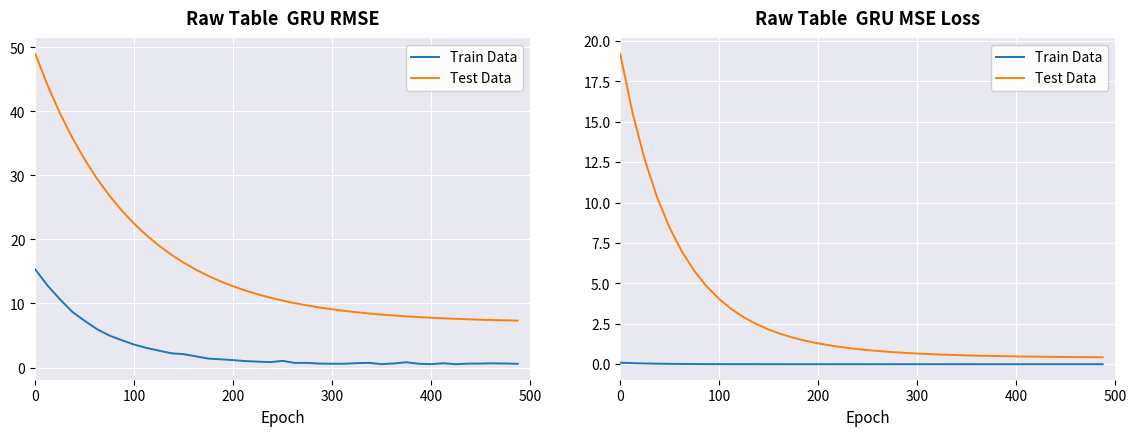

Rank the series by their maximum value, from highest to lowest.

Test Data, Train Data